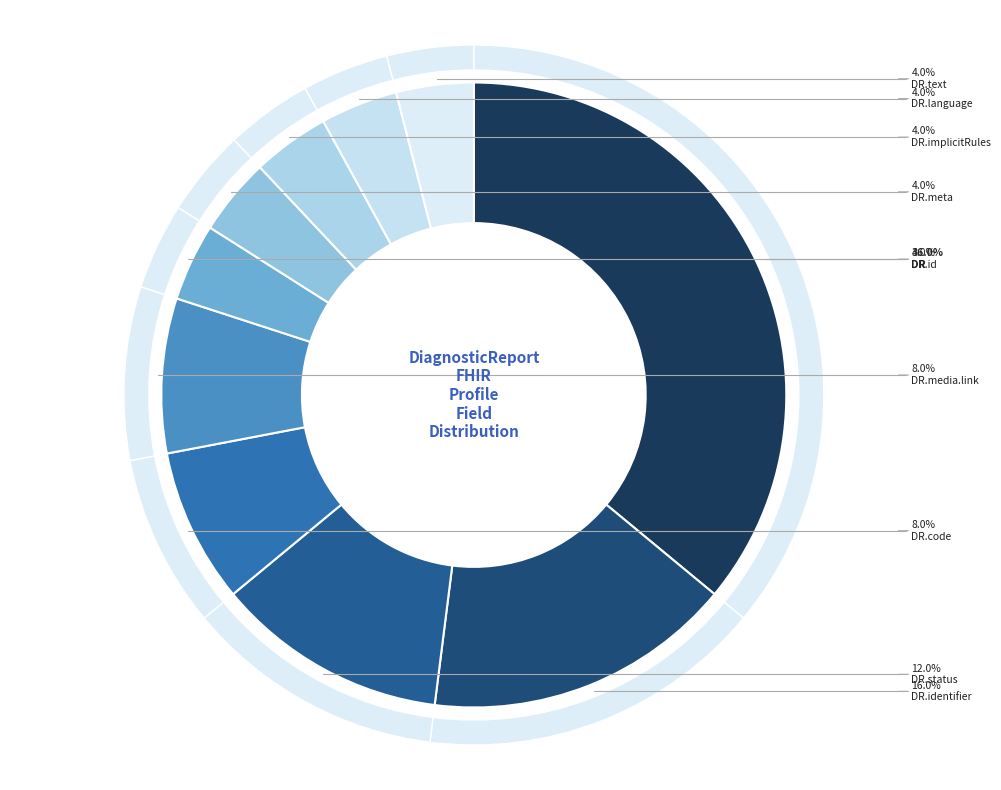

Is DiagnosticReport.meta the majority of the pie?

No